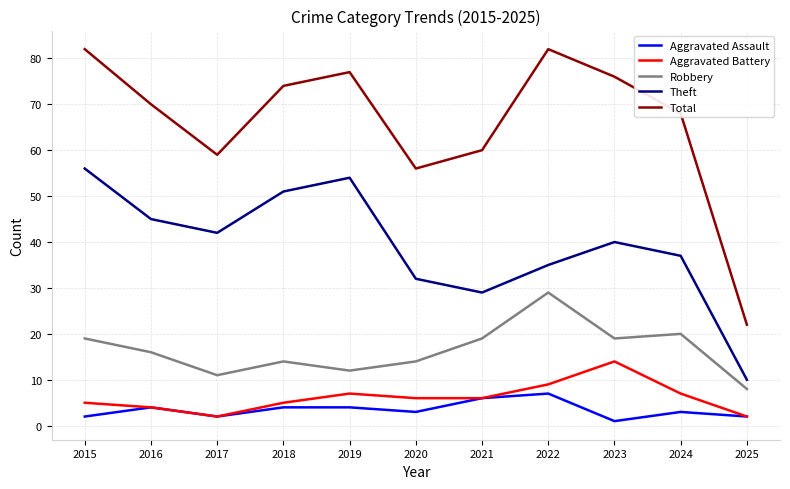

What is the spread (max minus min) of values at 2016?

66